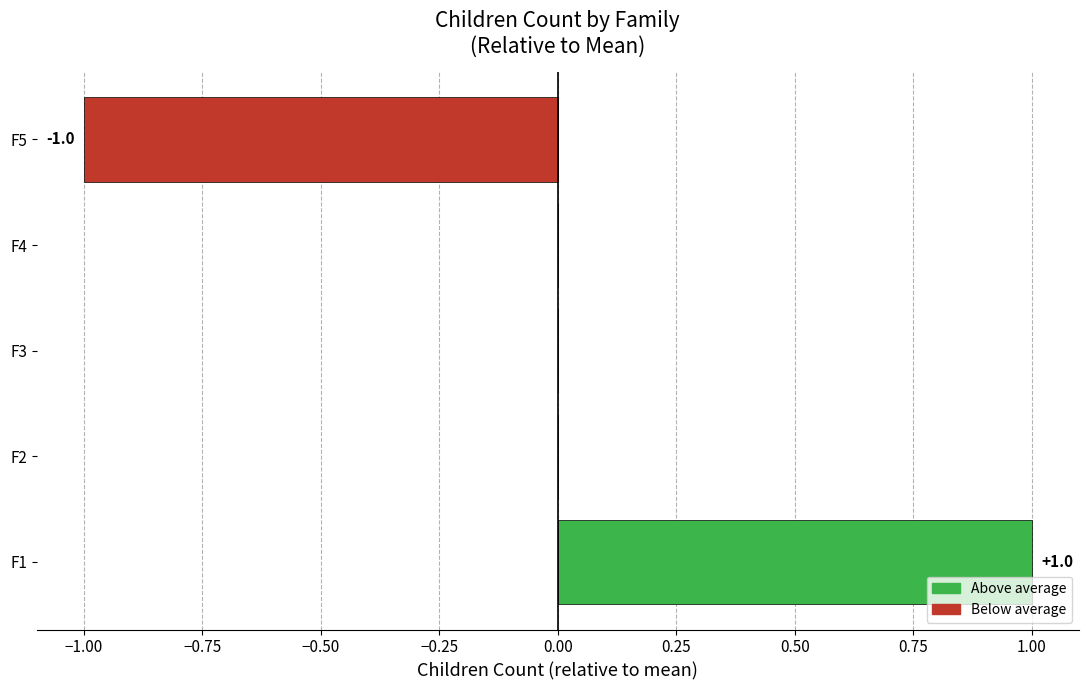

Which category has the highest value across all series?

F1